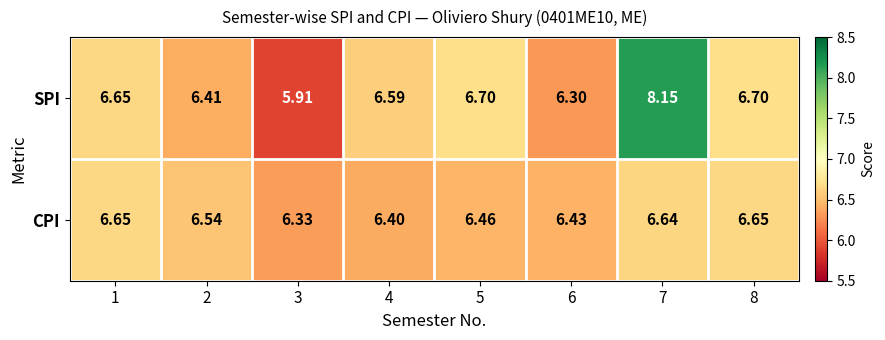

Rank the series by their maximum value, from lowest to highest.

CPI, SPI